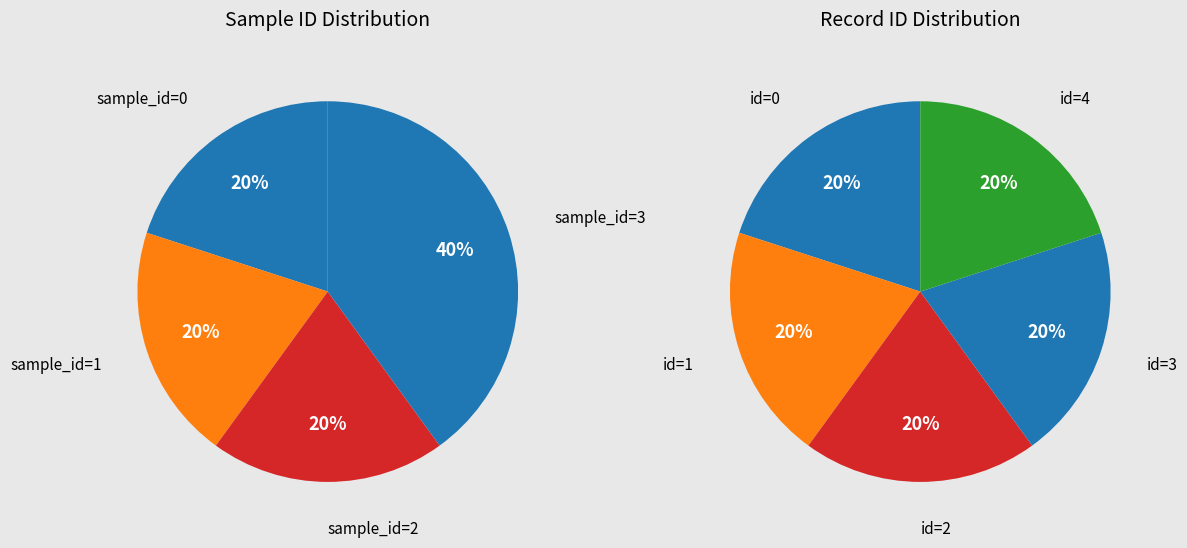

How many slices are in this pie chart?

5